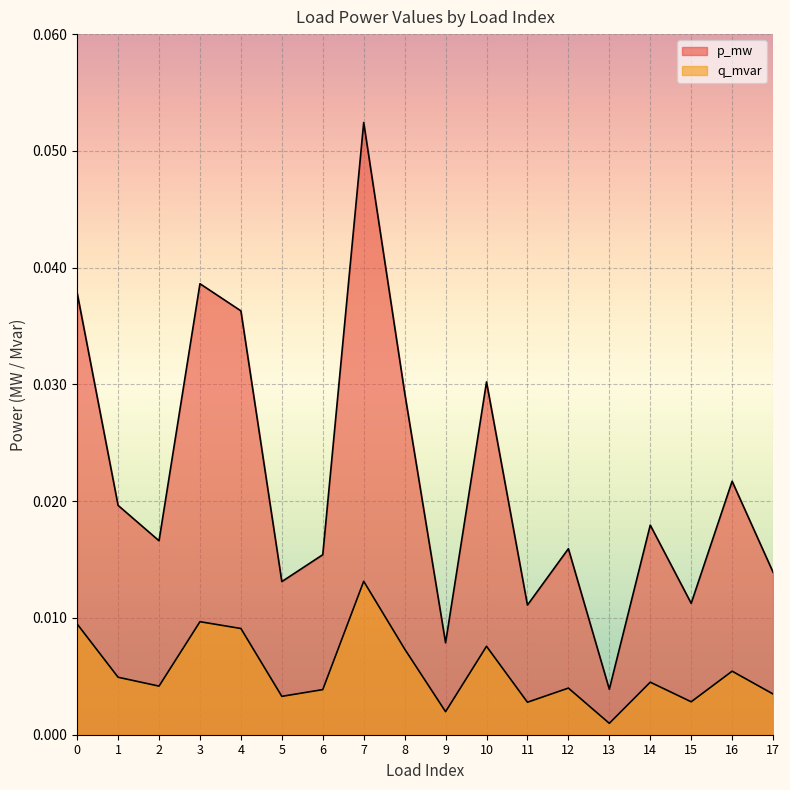

Which label corresponds to the largest value in the chart?

7